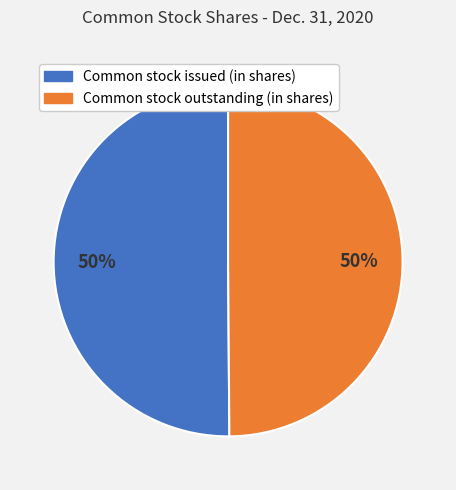

How many segments does this pie chart have?

2